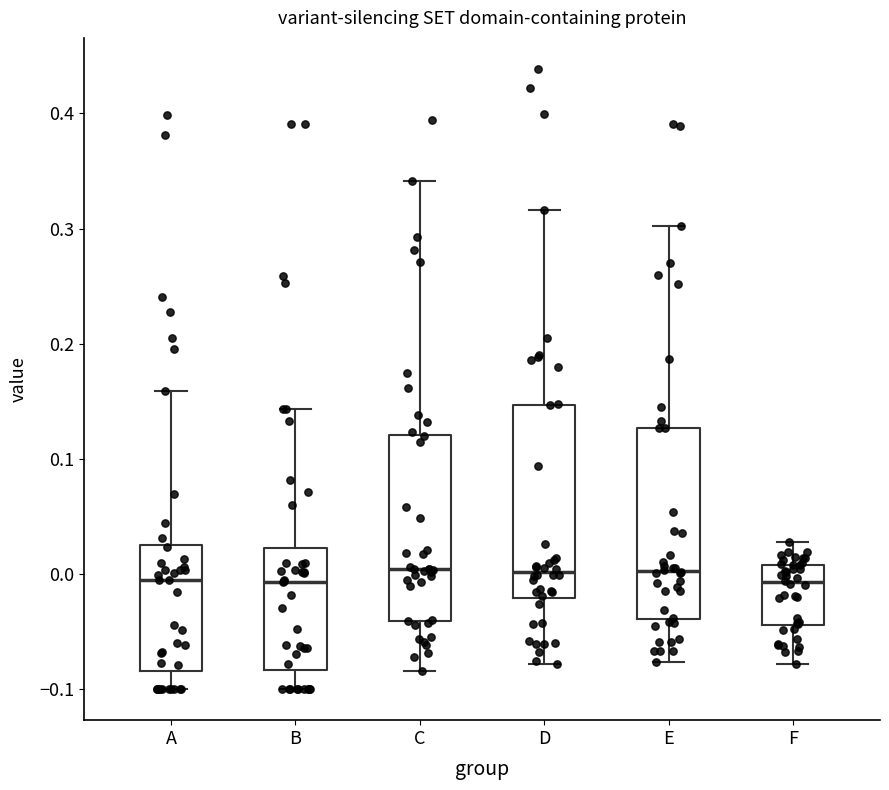

Reading left to right, read every box against the y-axis: the position of its median line, the range the box covers, and the ends of its whiskers. The values are not printed on the chart, so give them approximately, as read against the axis.

A: median -0.01, box -0.08 to 0.03, whiskers -0.10 to 0.16
B: median -0.01, box -0.08 to 0.02, whiskers -0.10 to 0.14
C: median 0.00, box -0.04 to 0.12, whiskers -0.08 to 0.34
D: median 0.00, box -0.02 to 0.15, whiskers -0.08 to 0.32
E: median 0.00, box -0.04 to 0.13, whiskers -0.08 to 0.30
F: median -0.01, box -0.04 to 0.01, whiskers -0.08 to 0.03